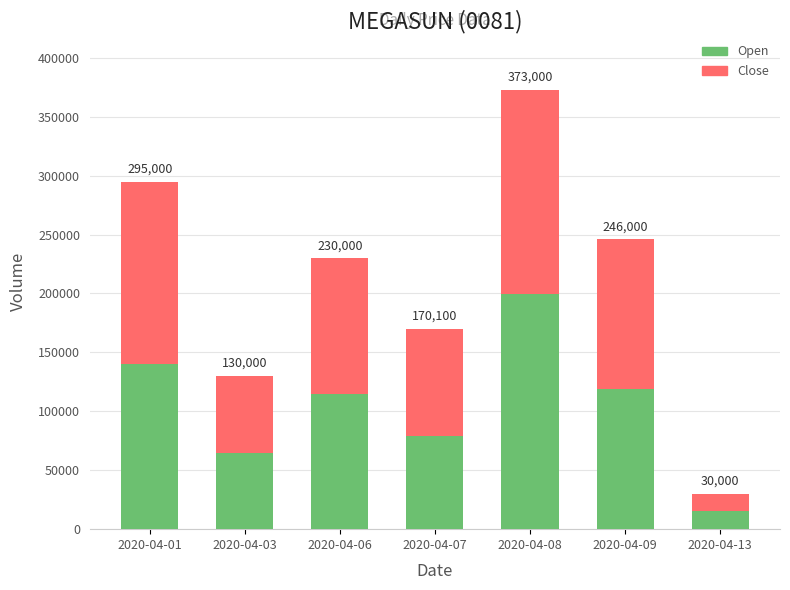

What are all the series names shown in the legend?

Open, Close